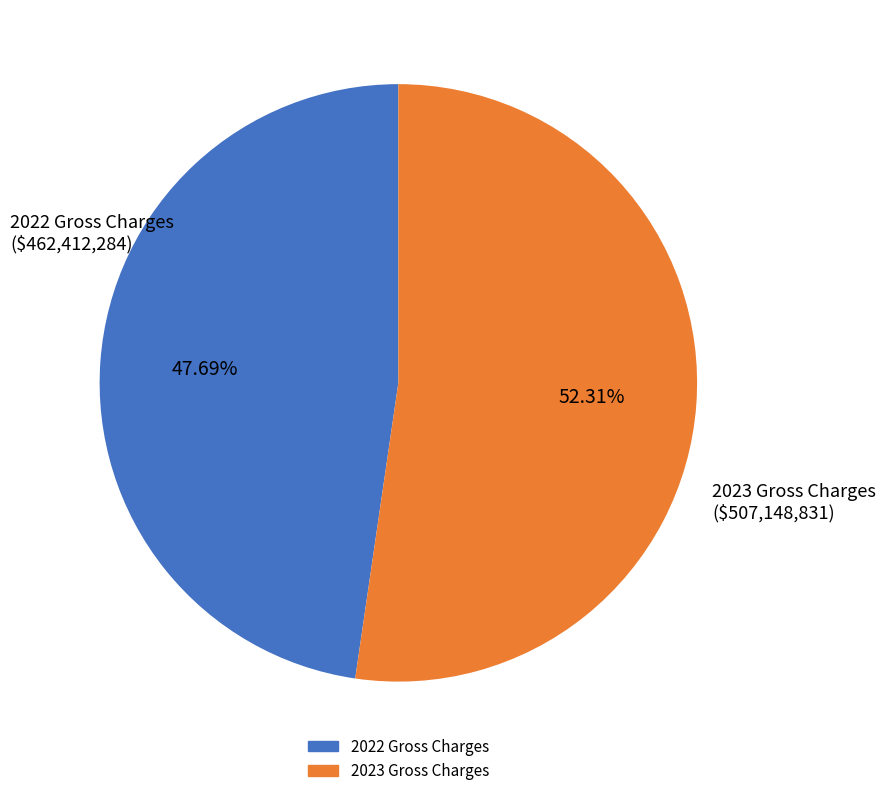

To the nearest percent, what portion does 2022 Gross Charges represent?

48%